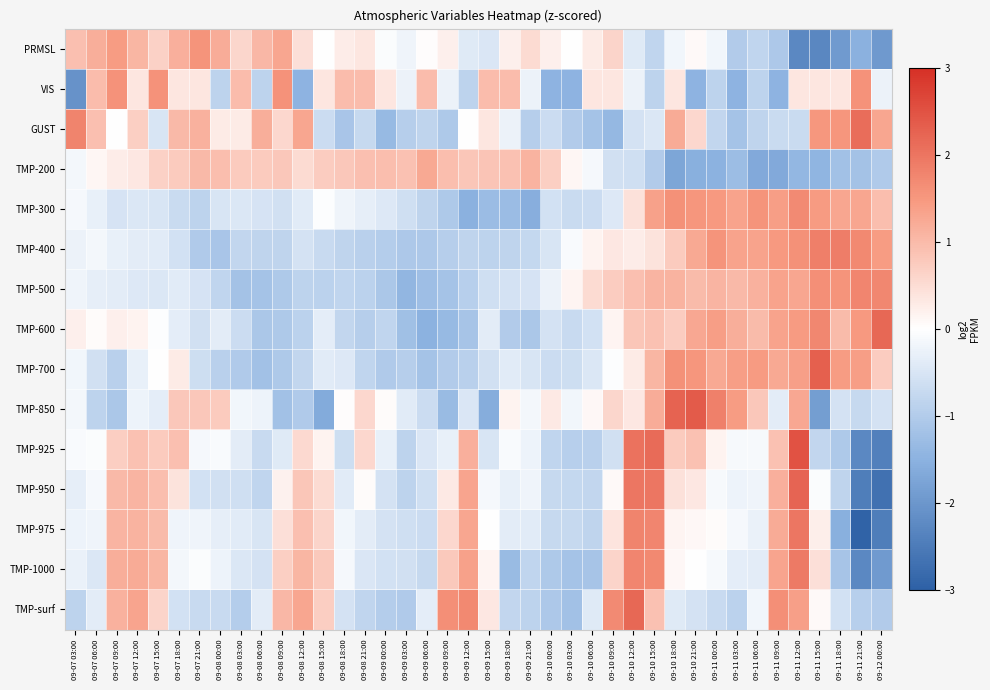

What is the total value across all series at 09-08 21:00?

-2.7